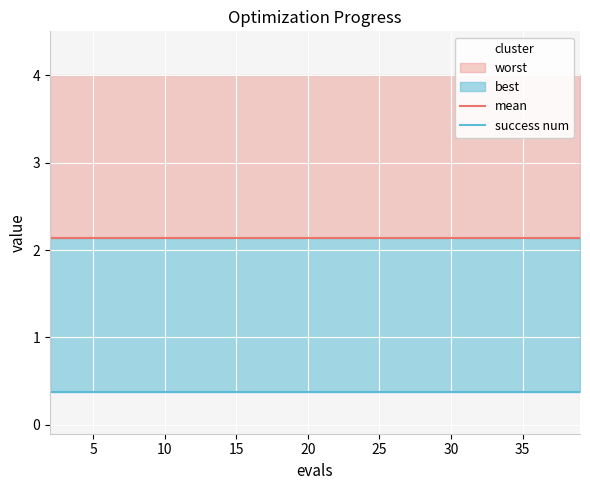

How many lines are shown in the chart?

2